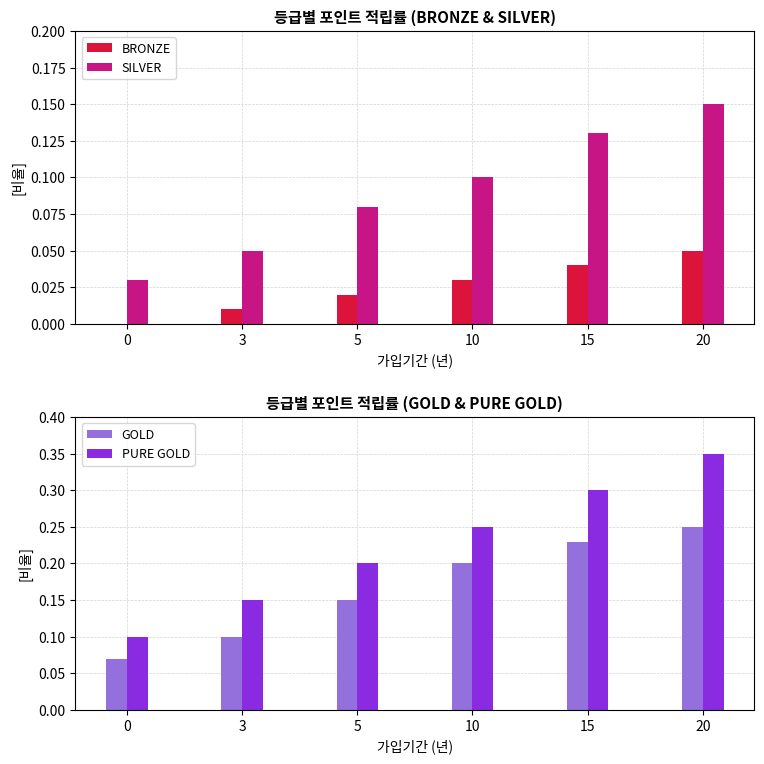

The value of PURE GOLD at 20 is 0.3. True or false?

True